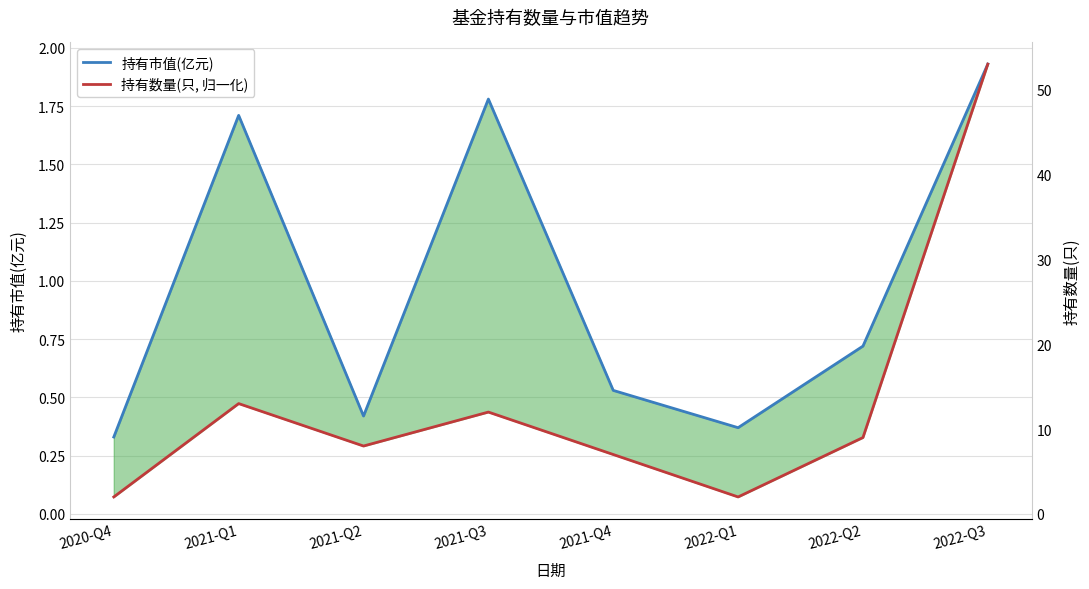

What are all the series names shown in the legend?

持有市值(亿元), 持有数量(只, 归一化)